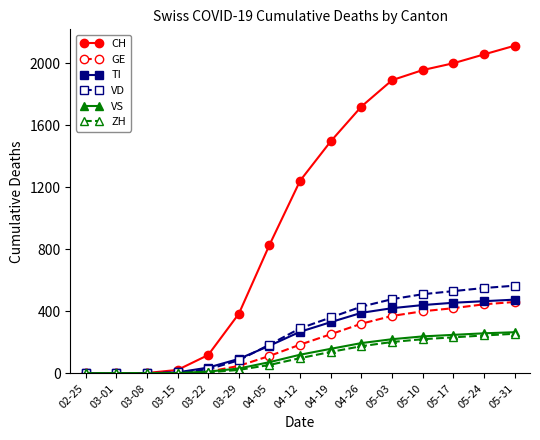

Which series has the largest range (max minus min)?

CH